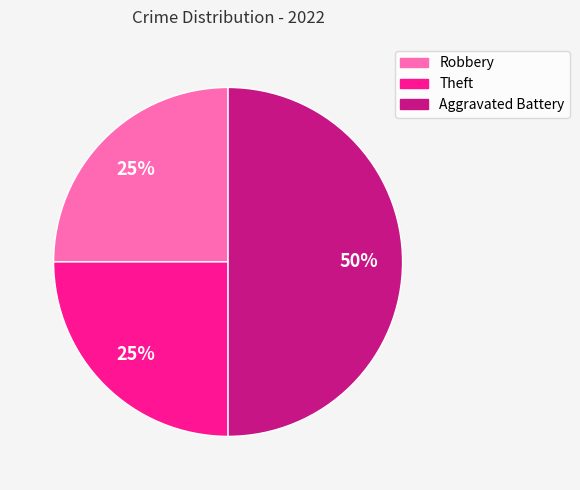

To the nearest percent, what is the difference between the largest and smallest slice percentages?

25%